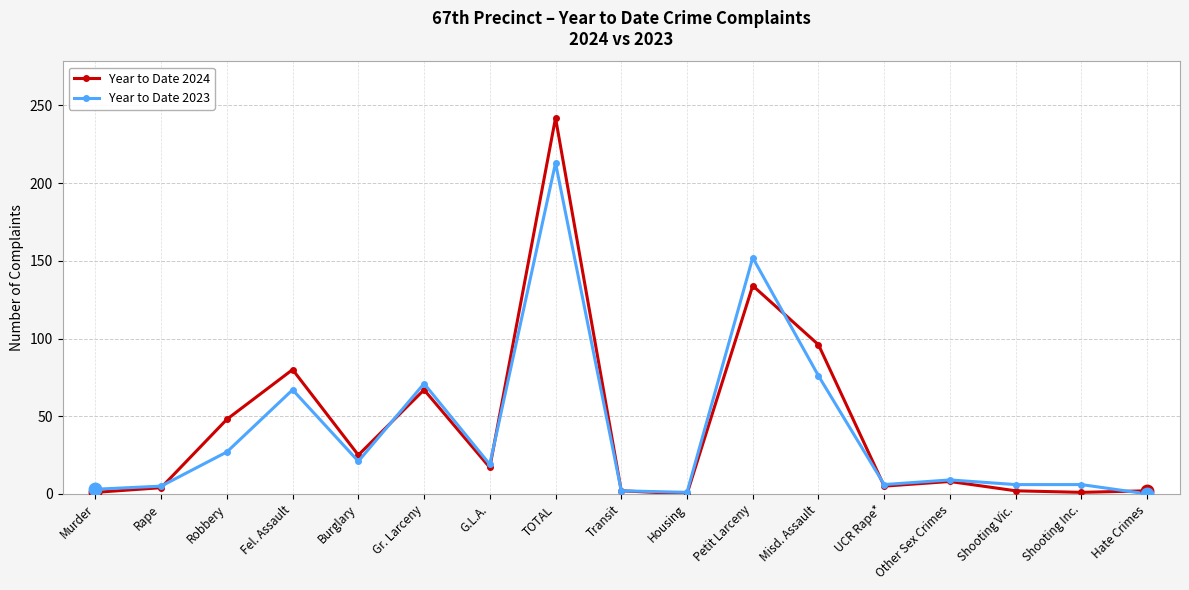

At which category does Year to Date 2024 reach its first local peak?

Fel. Assault